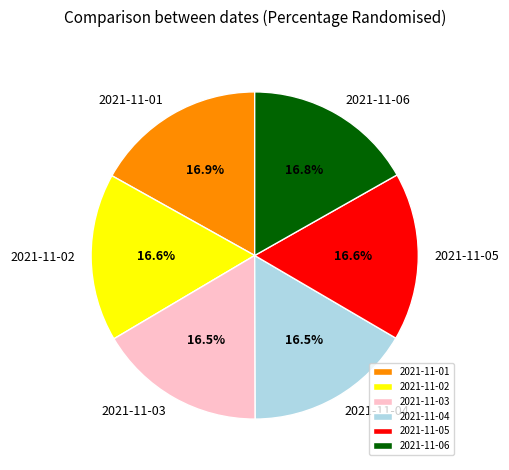

What is the total percentage of 2021-11-01 and 2021-11-06?

33.7%